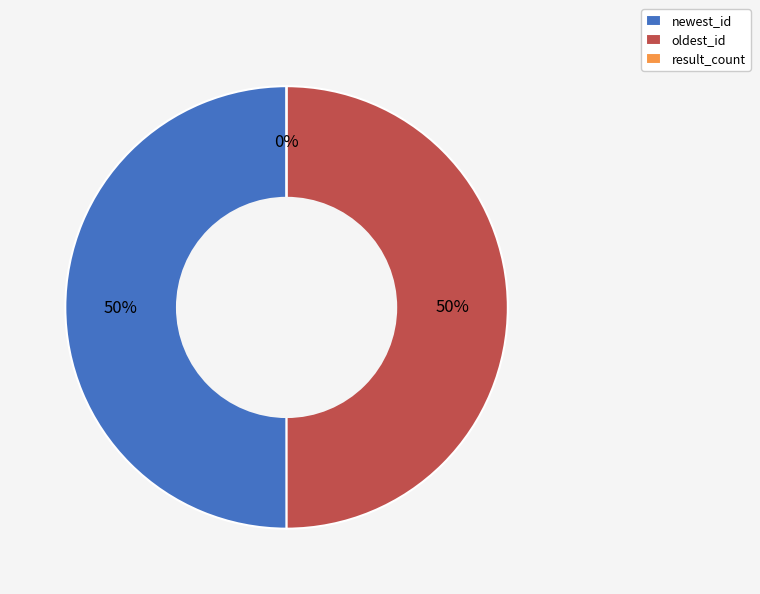

To the nearest percent, what is the combined percentage of result_count and oldest_id?

50%